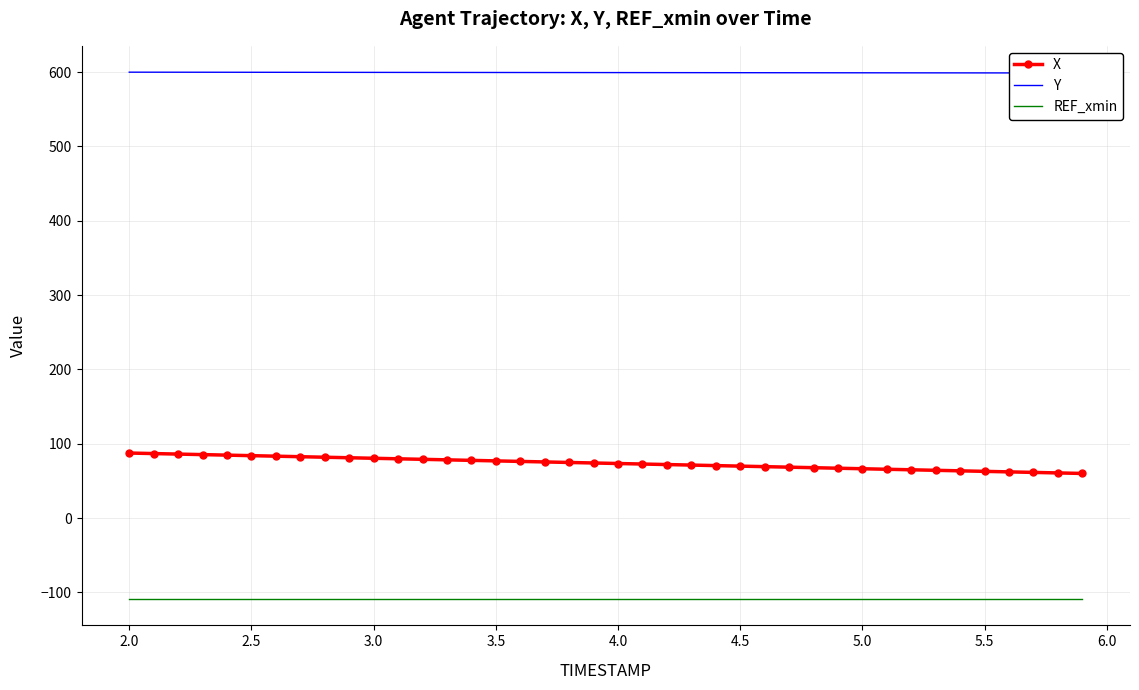

What is the sum of all X values?

2948.3